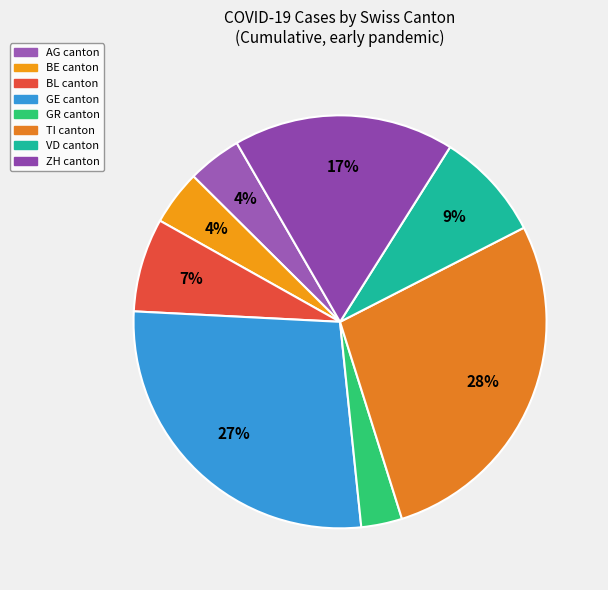

What is the largest slice in the pie chart?

TI